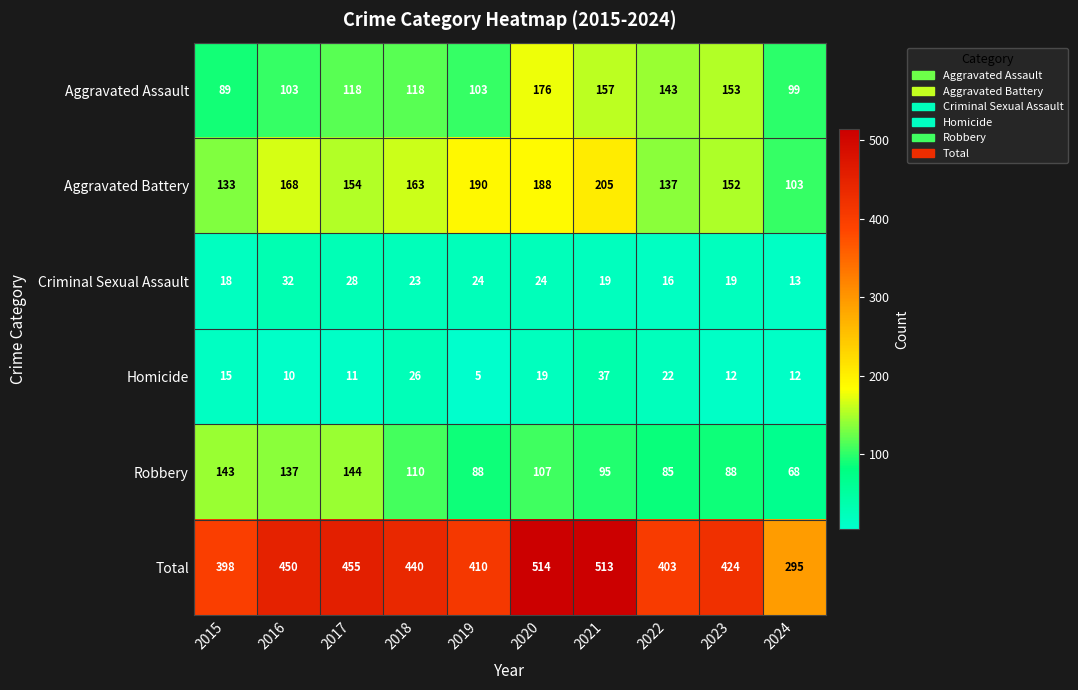

At which category is the sum across all series the highest?

2020